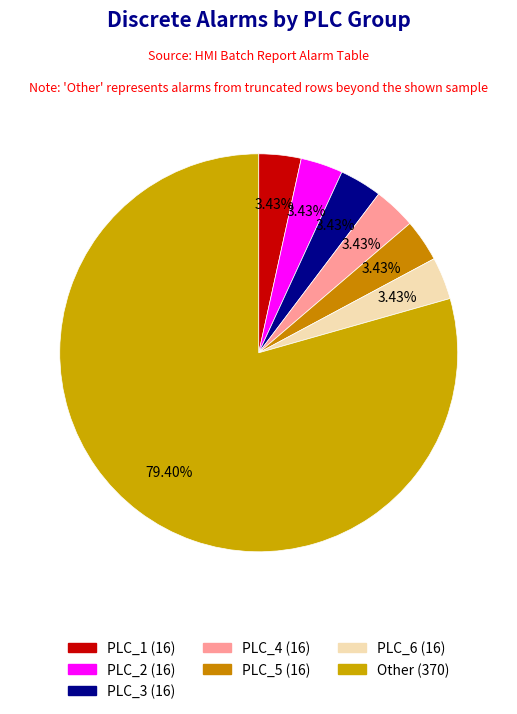

Rank the categories by value from lowest to highest.

PLC_1, PLC_2, PLC_3, PLC_4, PLC_5, PLC_6, Other